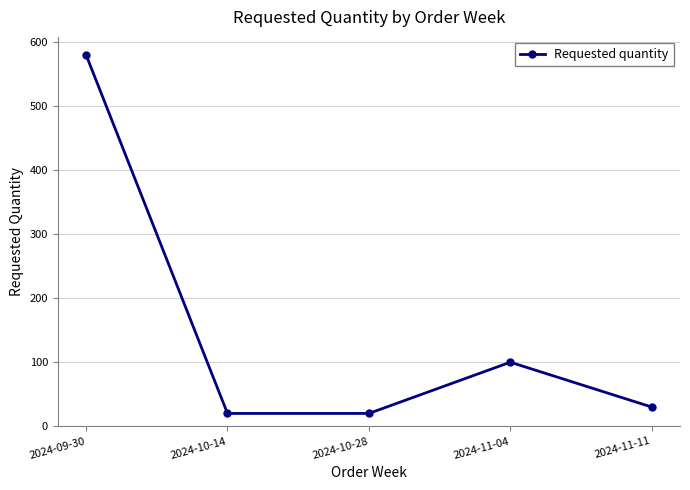

How many interior local peaks (higher than both neighbors) does the data have?

1